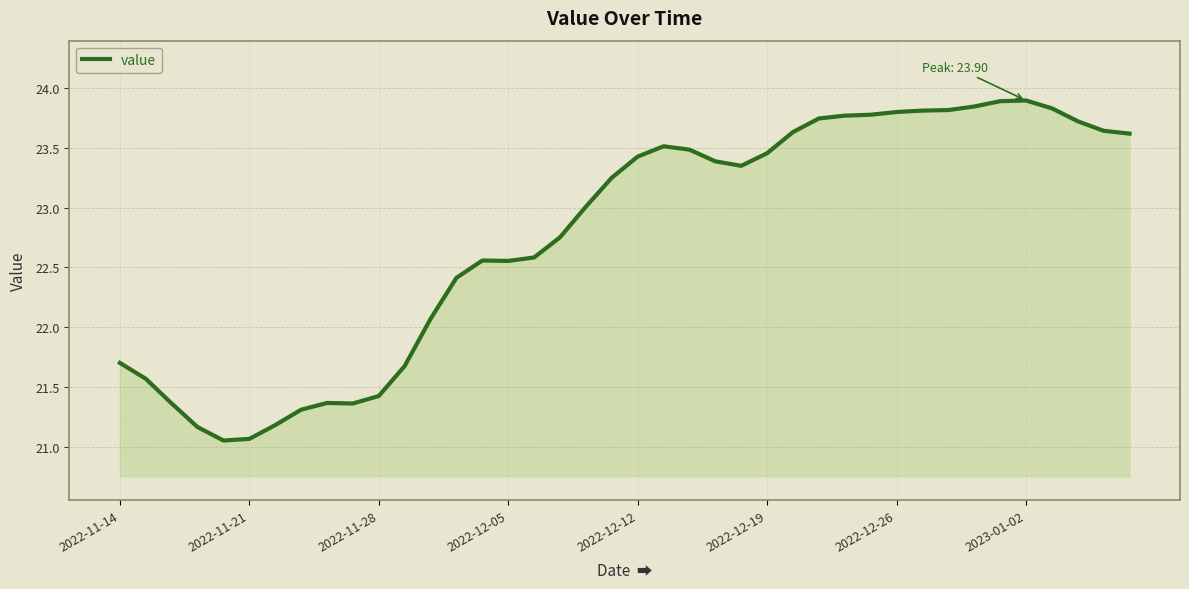

What is the difference between the maximum and minimum values?

2.8